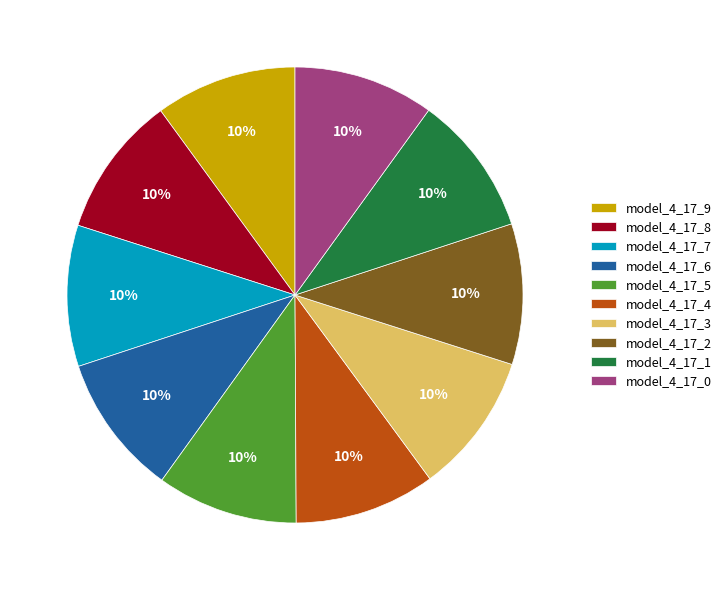

To the nearest percent, what portion does model_4_17_7 represent?

10%